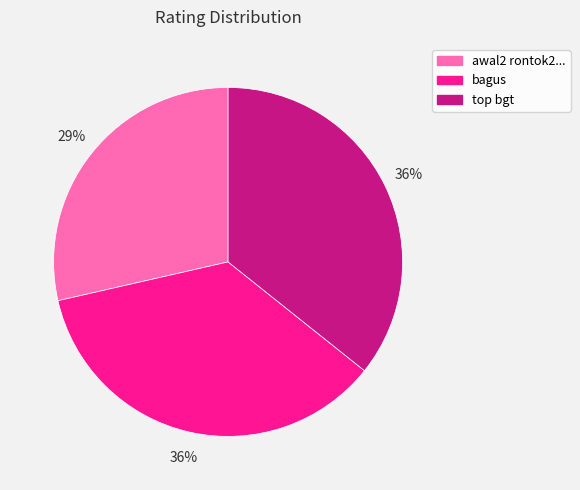

The awal2 rontok2... slice represents 16% of the pie. True or false?

False